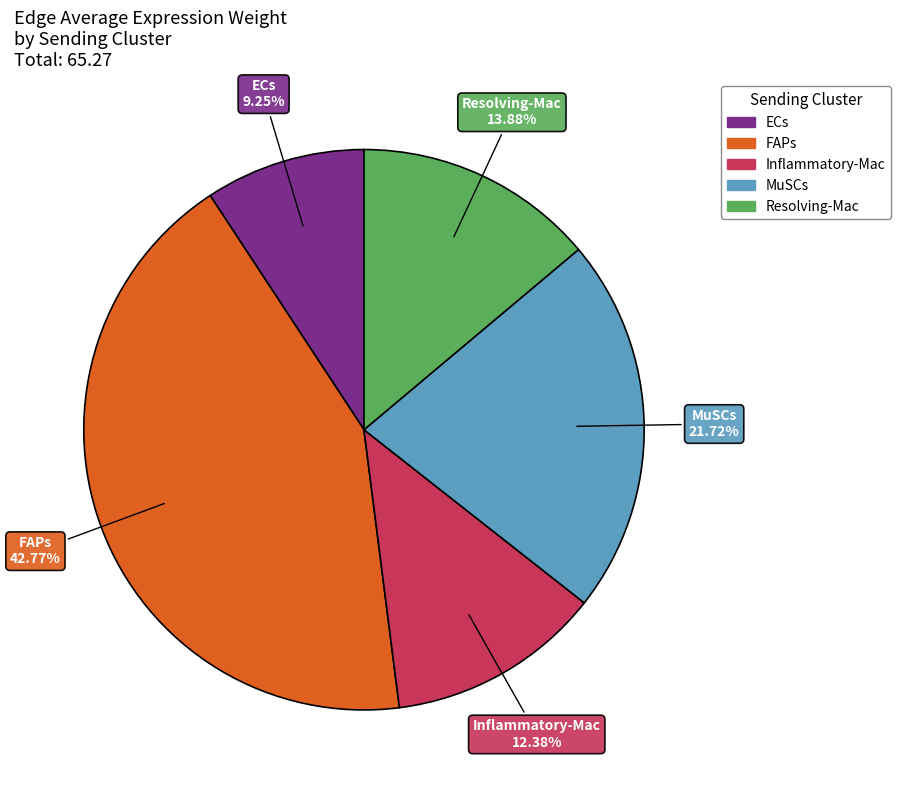

Does any single category account for the majority?

No